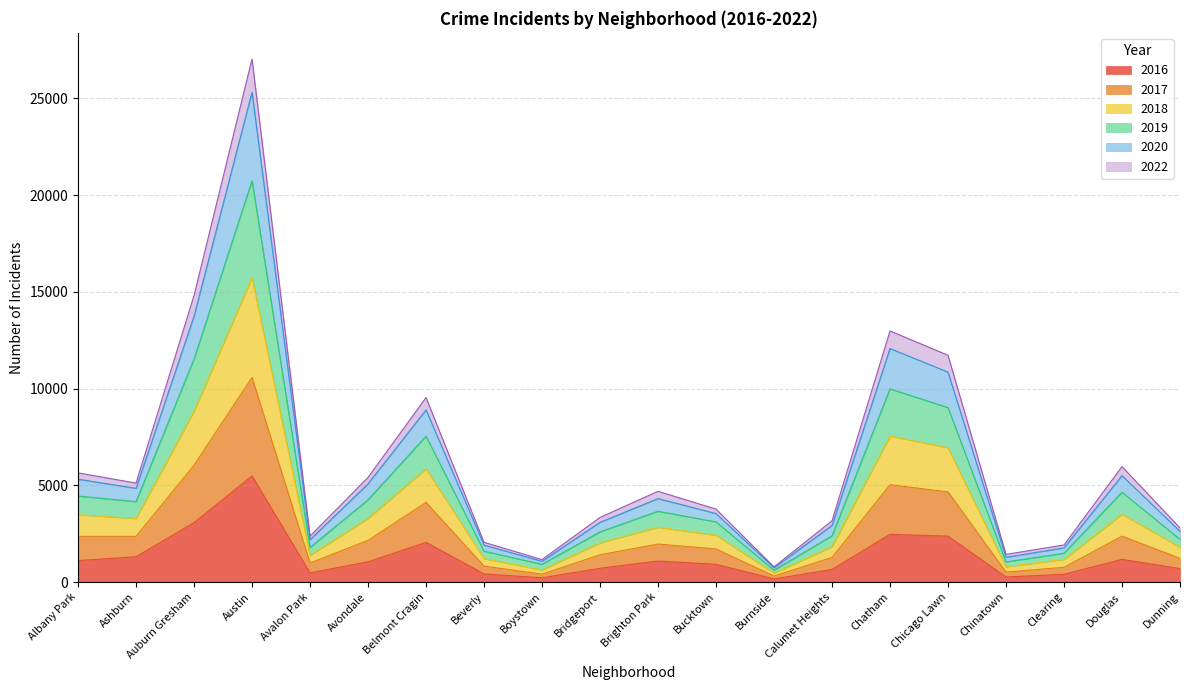

In 2016, how many points are higher than both neighbors (excluding endpoints)?

5